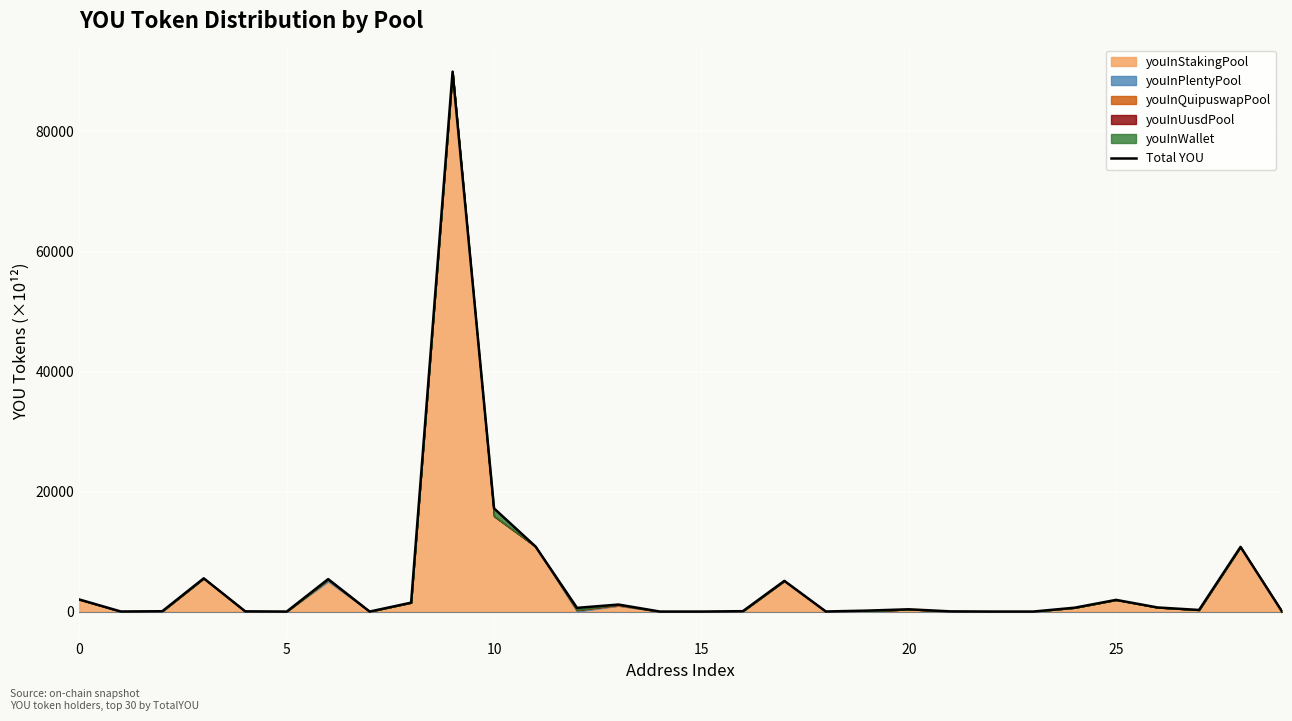

Between 17 and 13, which is larger?

17